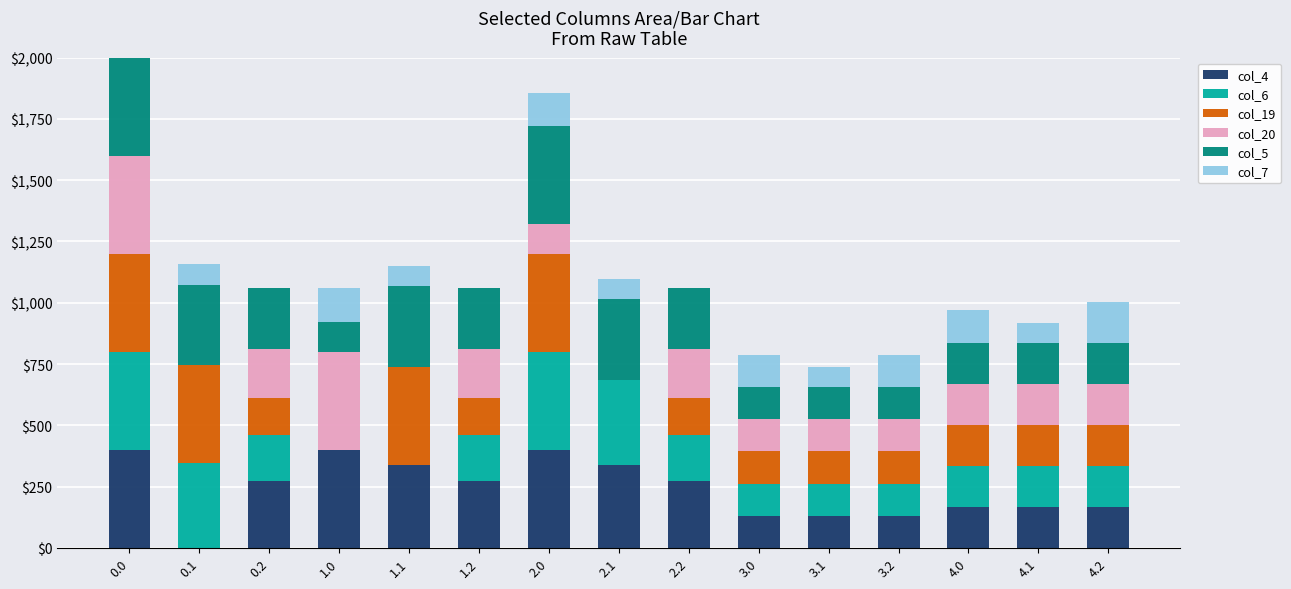

What is the total value across all series at 1.2?

1059.9